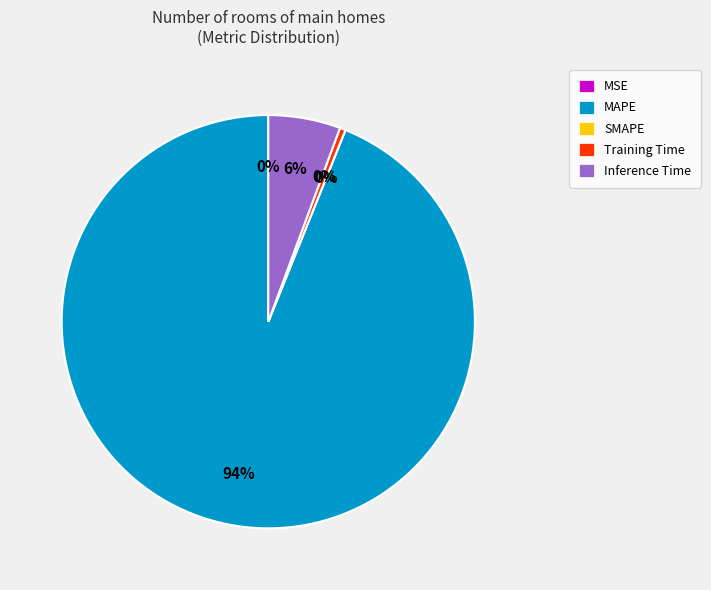

To the nearest percent, what is the difference between the largest and smallest slice percentages?

94%